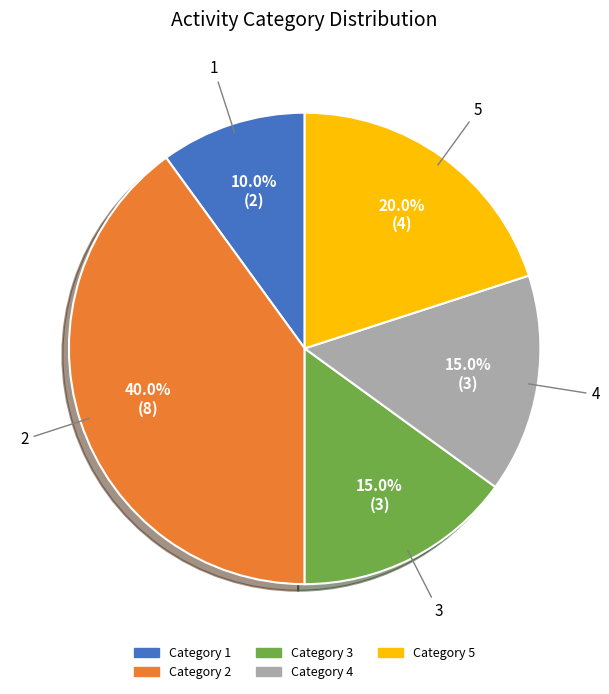

Is there any slice that represents more than half of the pie?

No